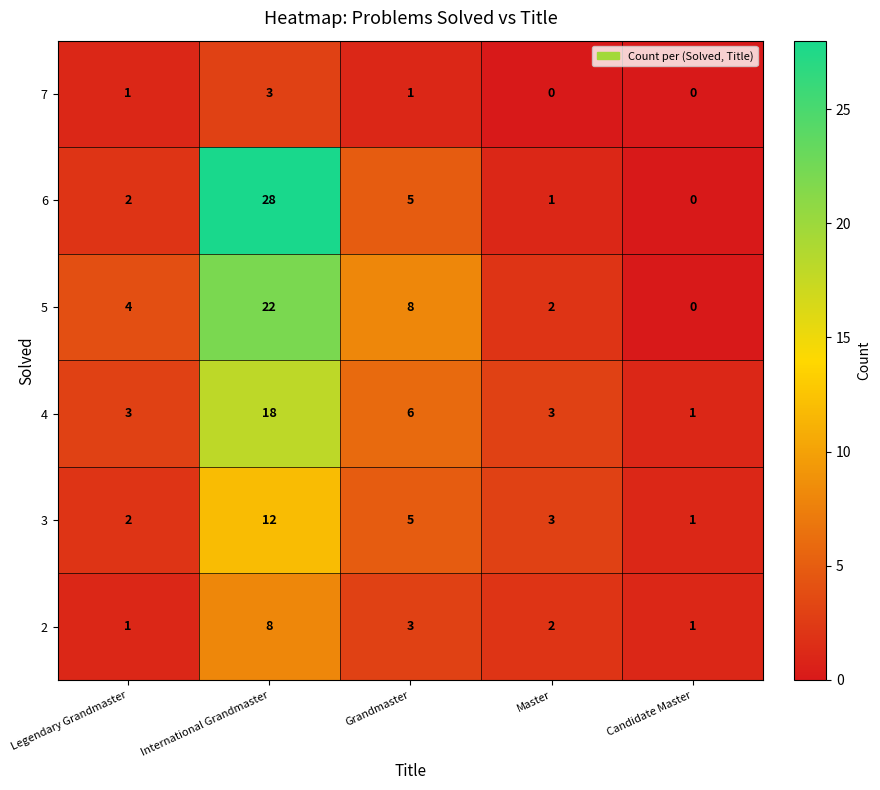

Which series has the largest range (max minus min)?

6